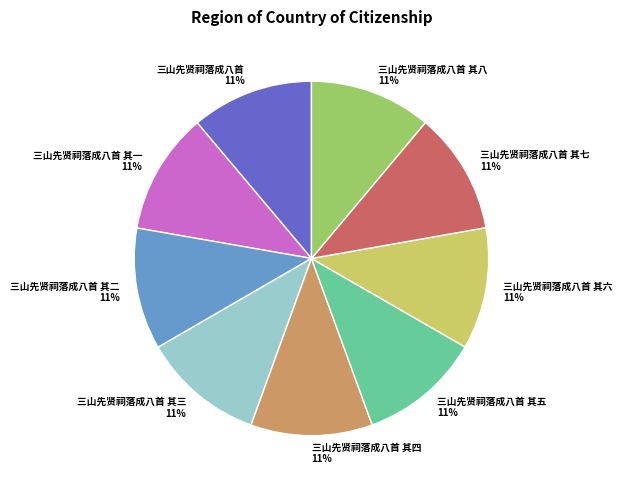

To the nearest percent, what is the average slice percentage?

11%